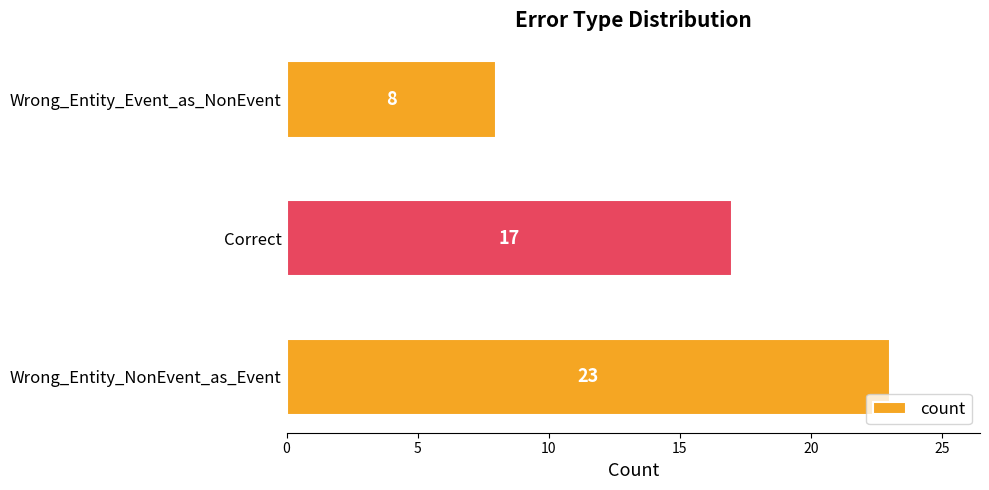

List the labels in order of value, smallest first.

Wrong_Entity_Event_as_NonEvent, Correct, Wrong_Entity_NonEvent_as_Event